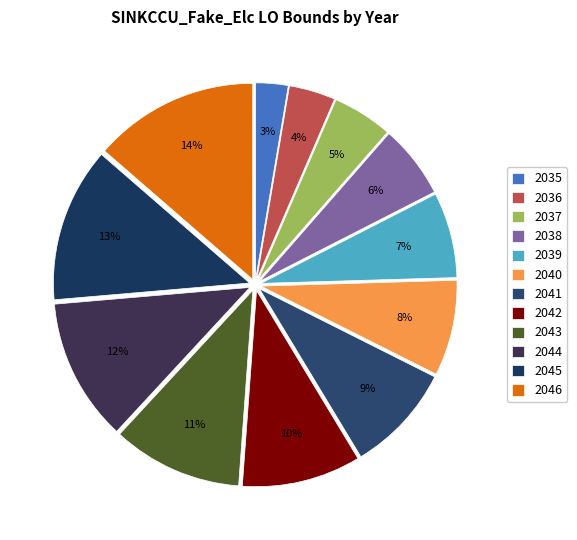

What is the largest slice in the pie chart?

2046